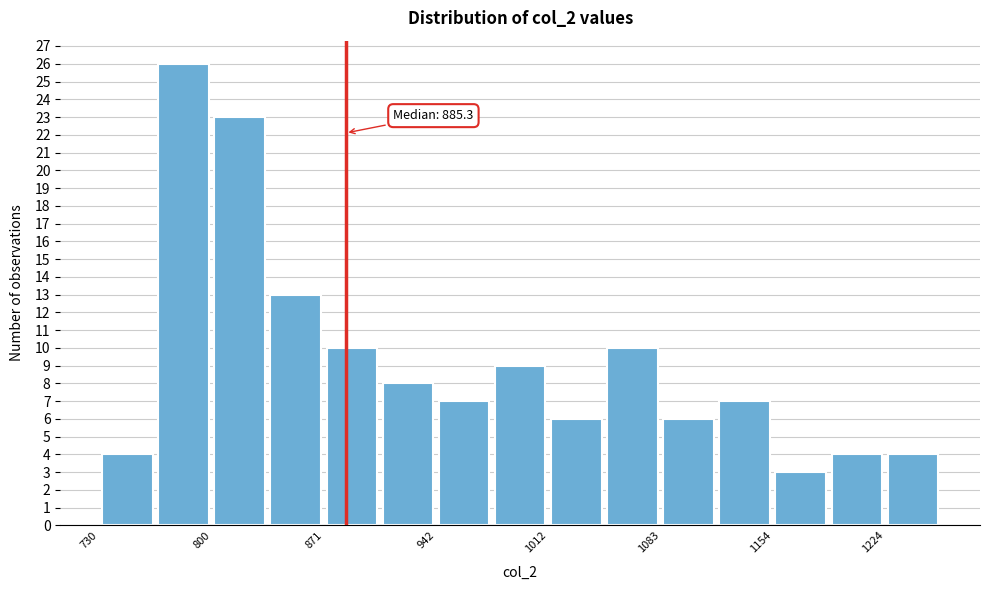

Around what value on the x-axis is the tallest bar? Give the approximate position of its centre, as read against the axis.

780